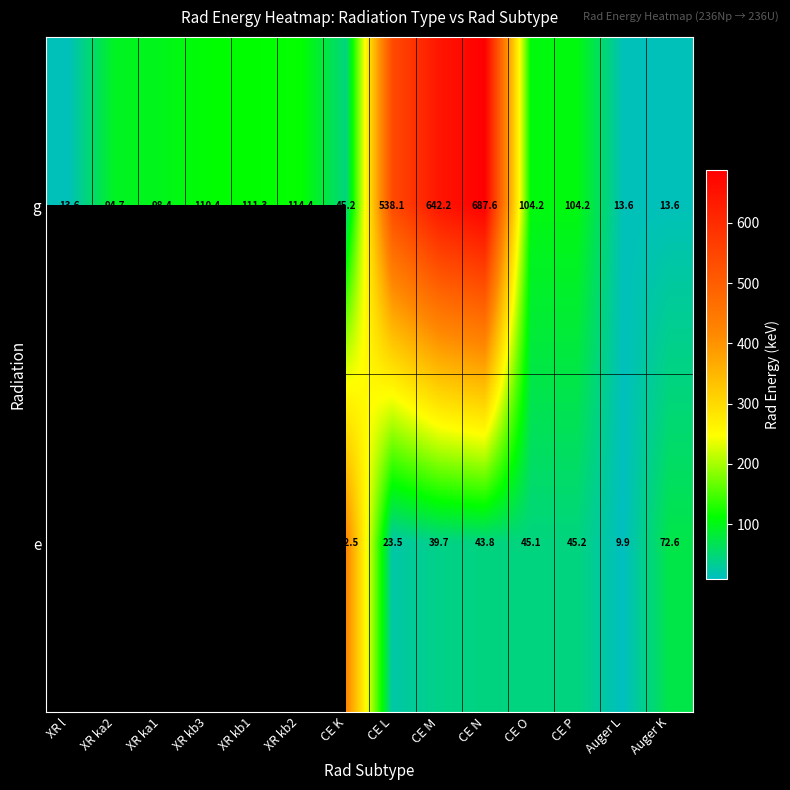

At how many categories does at least one series exceed 282?

4